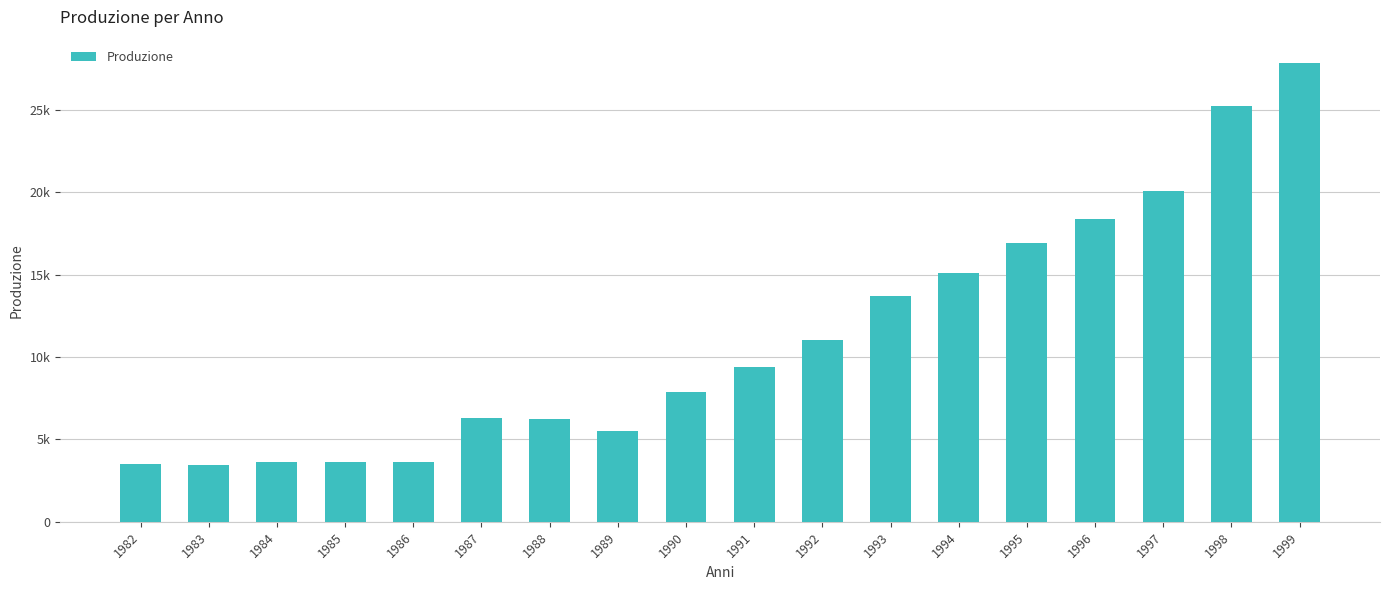

The chart shows a value of 8588 at 1993. True or false?

False